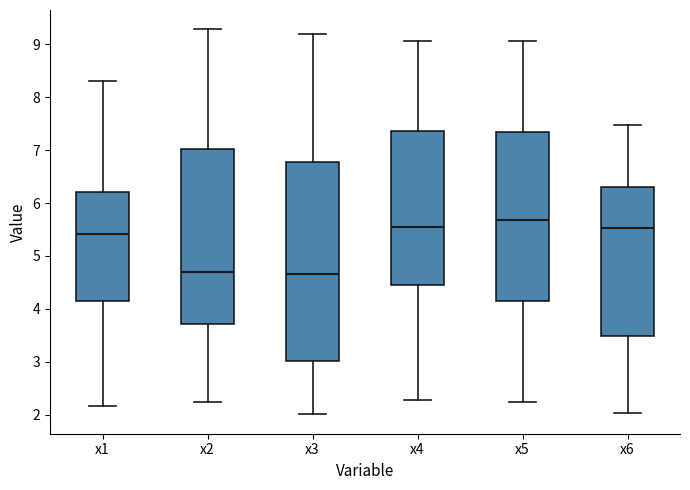

Reading left to right, transcribe this box plot: for each box, give where its median line is, the range the box spans, and where its two whiskers end, as read against the y-axis. The values are not printed on the chart, so give them approximately, as read against the axis.

x1: median 5.4, box 4.1 to 6.2, whiskers 2.2 to 8.3
x2: median 4.7, box 3.7 to 7.0, whiskers 2.2 to 9.3
x3: median 4.7, box 3.0 to 6.8, whiskers 2.0 to 9.2
x4: median 5.6, box 4.5 to 7.4, whiskers 2.3 to 9.1
x5: median 5.7, box 4.1 to 7.3, whiskers 2.2 to 9.1
x6: median 5.5, box 3.5 to 6.3, whiskers 2.0 to 7.5